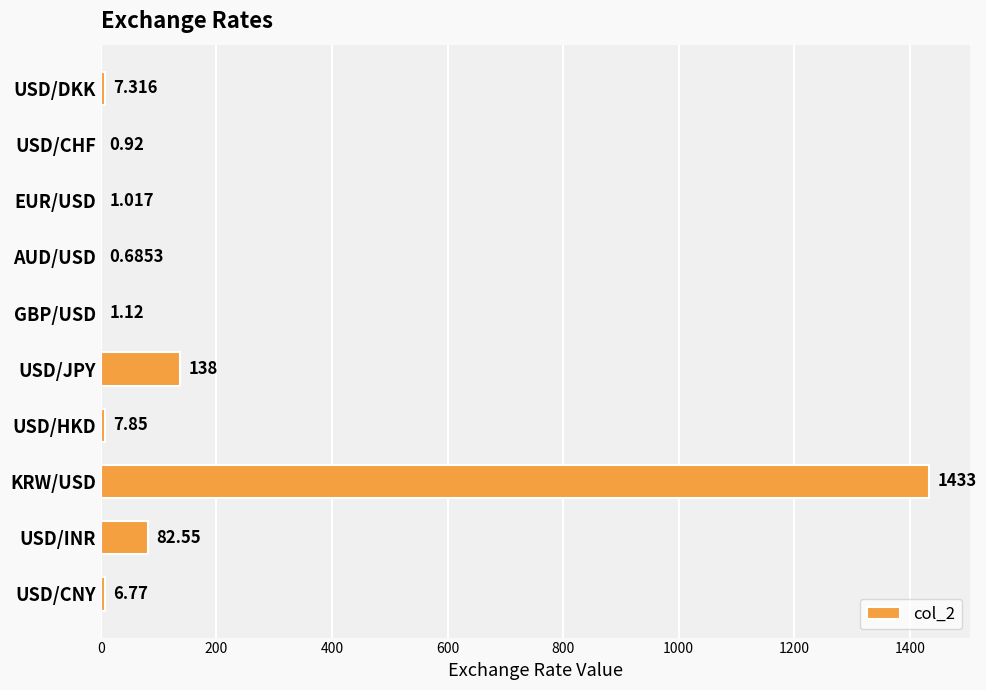

Which label corresponds to the largest value in the chart?

KRW/USD